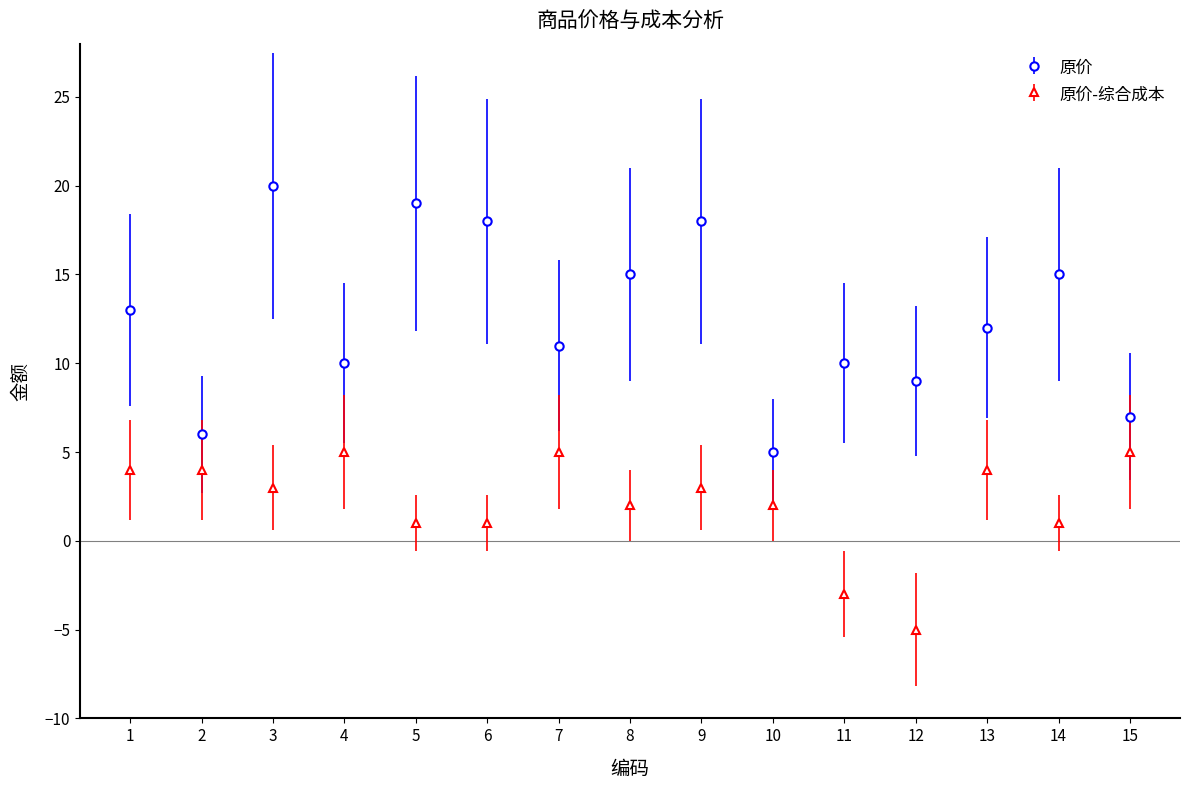

Read the 原价 value at 3, to the nearest 10.

20